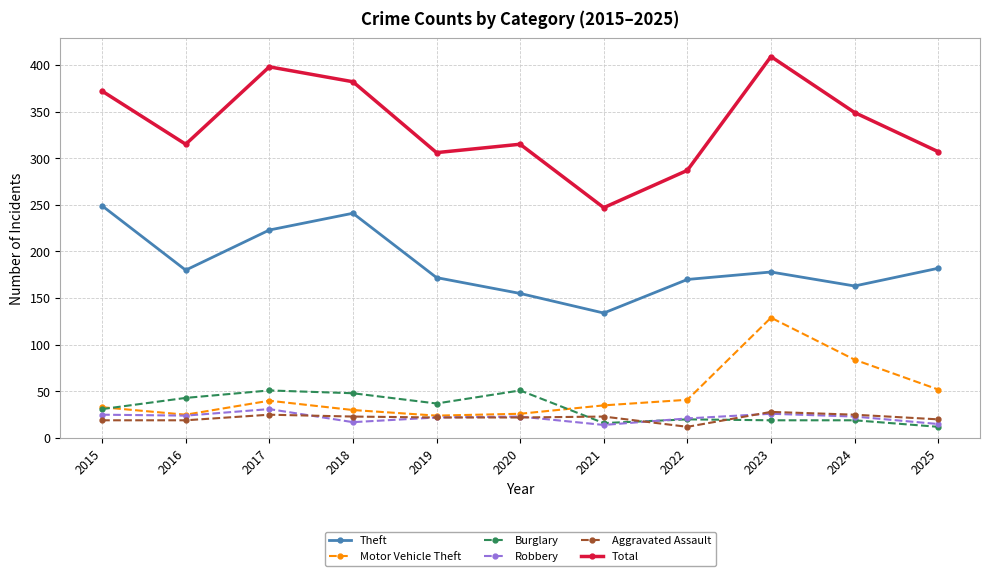

Is the value of Total at 2023 greater than the value of Robbery at 2022?

Yes